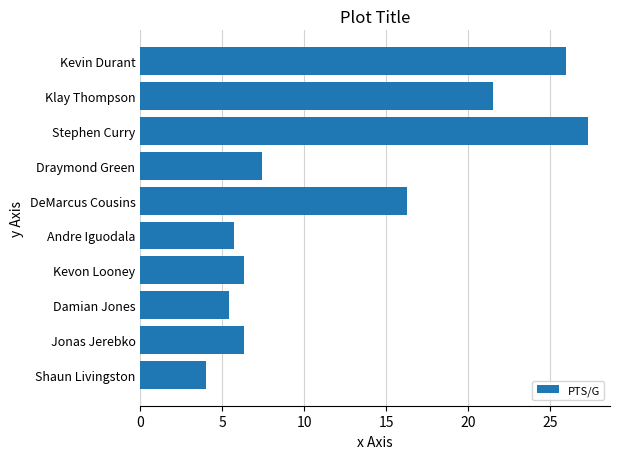

What is the change in value from Stephen Curry to Draymond Green?

-19.9